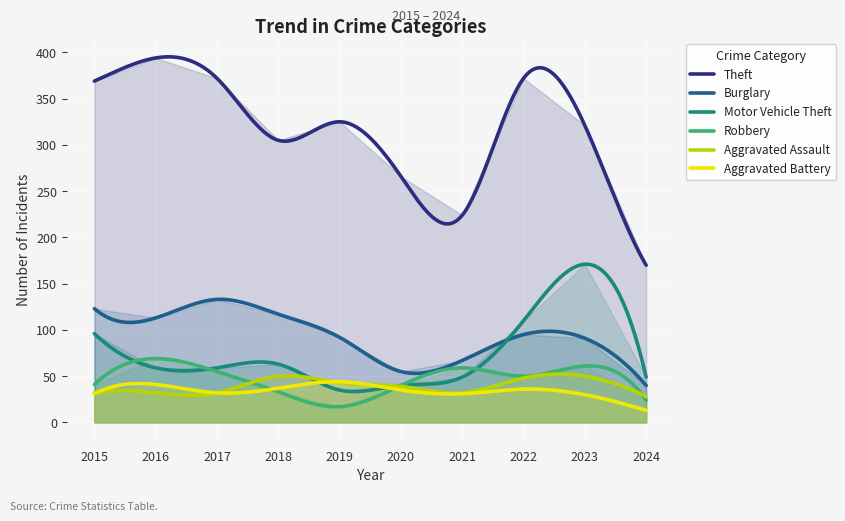

True or false: Motor Vehicle Theft and Theft cross at least once.

False